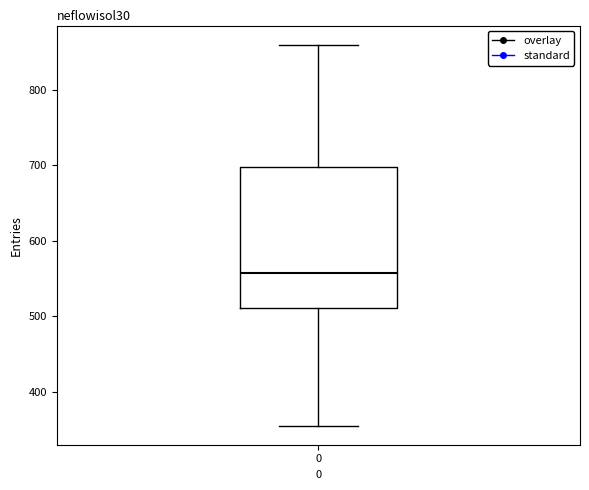

Transcribe this box plot: give where the median line is, the range the box spans, and where the two whiskers end, as read against the y-axis. The values are not printed on the chart, so give them approximately, as read against the axis.

median 560, box 510 to 700, whiskers 360 to 860